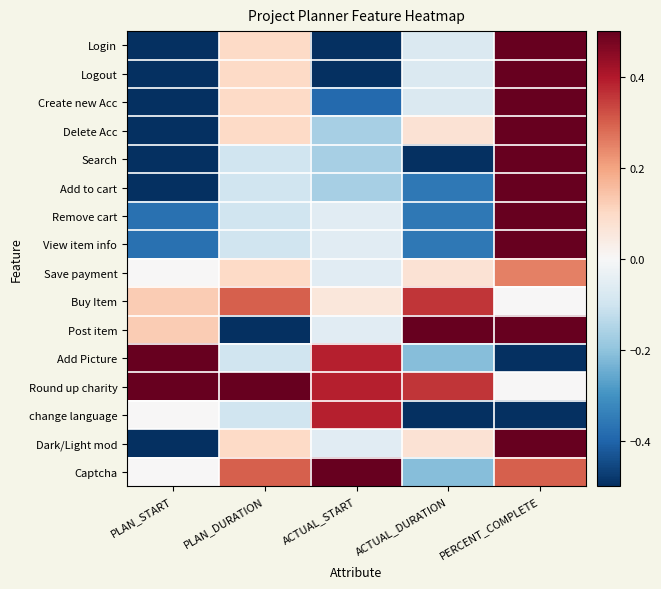

Reading left to right, list all the values displayed in this chart.

Login: PLAN_START=-0.5	PLAN_DURATION=0.1	ACTUAL_START=-0.5	ACTUAL_DURATION=-0.1	PERCENT_COMPLETE=0.5
Logout: PLAN_START=-0.5	PLAN_DURATION=0.1	ACTUAL_START=-0.5	ACTUAL_DURATION=-0.1	PERCENT_COMPLETE=0.5
Create new Acc: PLAN_START=-0.5	PLAN_DURATION=0.1	ACTUAL_START=-0.4	ACTUAL_DURATION=-0.1	PERCENT_COMPLETE=0.5
Delete Acc: PLAN_START=-0.5	PLAN_DURATION=0.1	ACTUAL_START=-0.2	ACTUAL_DURATION=0.1	PERCENT_COMPLETE=0.5
Search: PLAN_START=-0.5	PLAN_DURATION=-0.1	ACTUAL_START=-0.2	ACTUAL_DURATION=-0.5	PERCENT_COMPLETE=0.5
Add to cart: PLAN_START=-0.5	PLAN_DURATION=-0.1	ACTUAL_START=-0.2	ACTUAL_DURATION=-0.4	PERCENT_COMPLETE=0.5
Remove cart: PLAN_START=-0.4	PLAN_DURATION=-0.1	ACTUAL_START=-0.1	ACTUAL_DURATION=-0.4	PERCENT_COMPLETE=0.5
View item info: PLAN_START=-0.4	PLAN_DURATION=-0.1	ACTUAL_START=-0.1	ACTUAL_DURATION=-0.4	PERCENT_COMPLETE=0.5
Save payment: PLAN_START=0.0	PLAN_DURATION=0.1	ACTUAL_START=-0.1	ACTUAL_DURATION=0.1	PERCENT_COMPLETE=0.2
Buy Item: PLAN_START=0.1	PLAN_DURATION=0.3	ACTUAL_START=0.1	ACTUAL_DURATION=0.4	PERCENT_COMPLETE=0.0
Post item: PLAN_START=0.1	PLAN_DURATION=-0.5	ACTUAL_START=-0.1	ACTUAL_DURATION=0.5	PERCENT_COMPLETE=0.5
Add Picture: PLAN_START=0.5	PLAN_DURATION=-0.1	ACTUAL_START=0.4	ACTUAL_DURATION=-0.2	PERCENT_COMPLETE=-0.5
Round up charity: PLAN_START=0.5	PLAN_DURATION=0.5	ACTUAL_START=0.4	ACTUAL_DURATION=0.4	PERCENT_COMPLETE=0.0
change language: PLAN_START=0.0	PLAN_DURATION=-0.1	ACTUAL_START=0.4	ACTUAL_DURATION=-0.5	PERCENT_COMPLETE=-0.5
Dark/Light mod: PLAN_START=-0.5	PLAN_DURATION=0.1	ACTUAL_START=-0.1	ACTUAL_DURATION=0.1	PERCENT_COMPLETE=0.5
Captcha: PLAN_START=0.0	PLAN_DURATION=0.3	ACTUAL_START=0.5	ACTUAL_DURATION=-0.2	PERCENT_COMPLETE=0.3